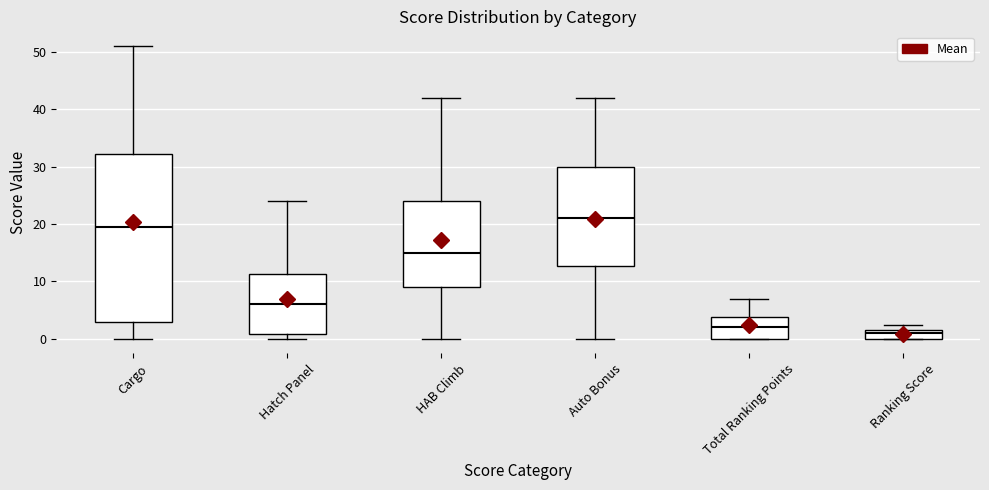

Reading left to right, transcribe this box plot: for each box, give where its median line is, the range the box spans, and where its two whiskers end, as read against the y-axis. The values are not printed on the chart, so give them approximately, as read against the axis.

Cargo: median 20, box 3 to 32, whiskers 0 to 51
Hatch Panel: median 6, box 1 to 11, whiskers 0 to 24
HAB Climb: median 15, box 9 to 24, whiskers 0 to 42
Auto Bonus: median 21, box 13 to 30, whiskers 0 to 42
Total Ranking Points: median 2, box 0 to 4, whiskers 0 to 7
Ranking Score: median 1, box 0 to 2, whiskers 0 to 2 (above the box's upper edge)